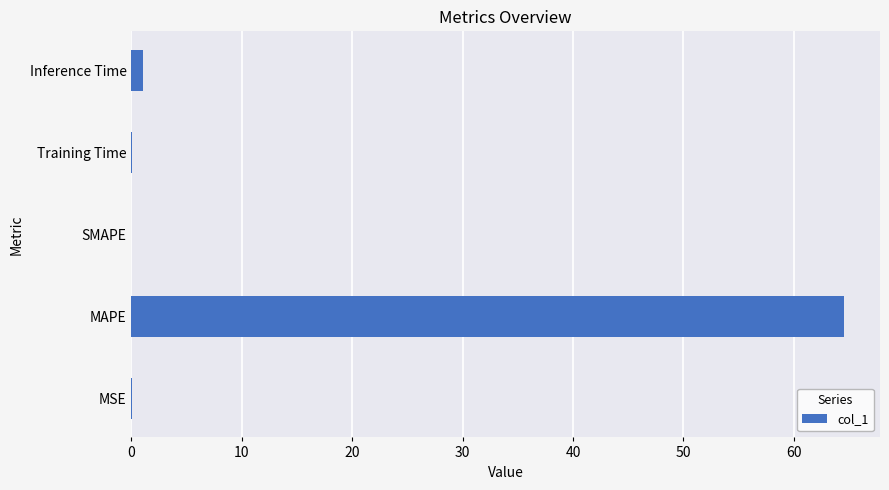

True or false: the data shows 0.0 at SMAPE.

True